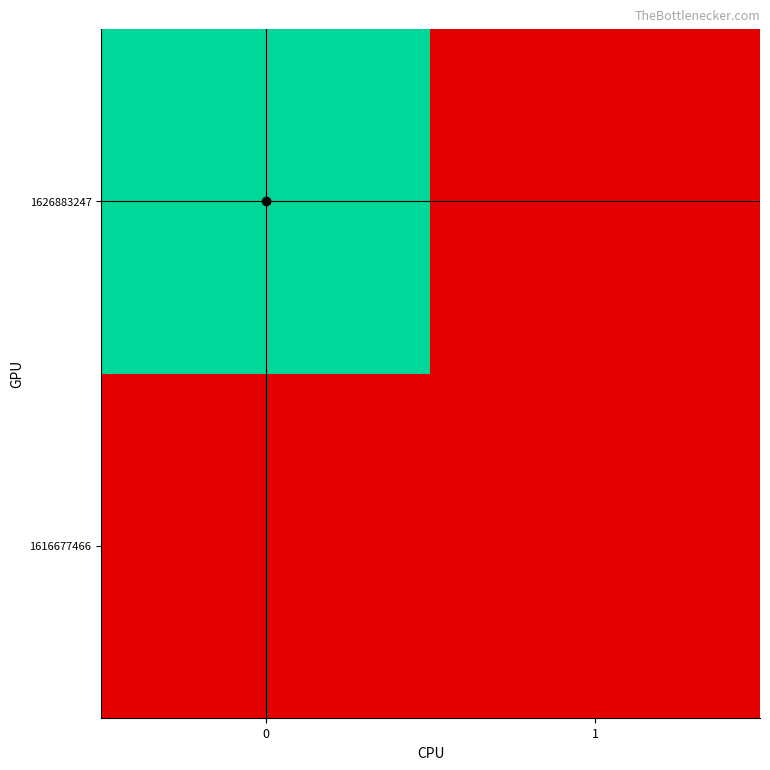

Reading left to right, what are all the values shown in this chart?

1616677466: 0=0	1=0
1626883247: 0=1	1=0